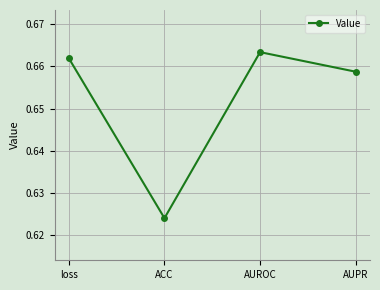

List the labels in order of value, largest first.

AUROC, loss, AUPR, ACC